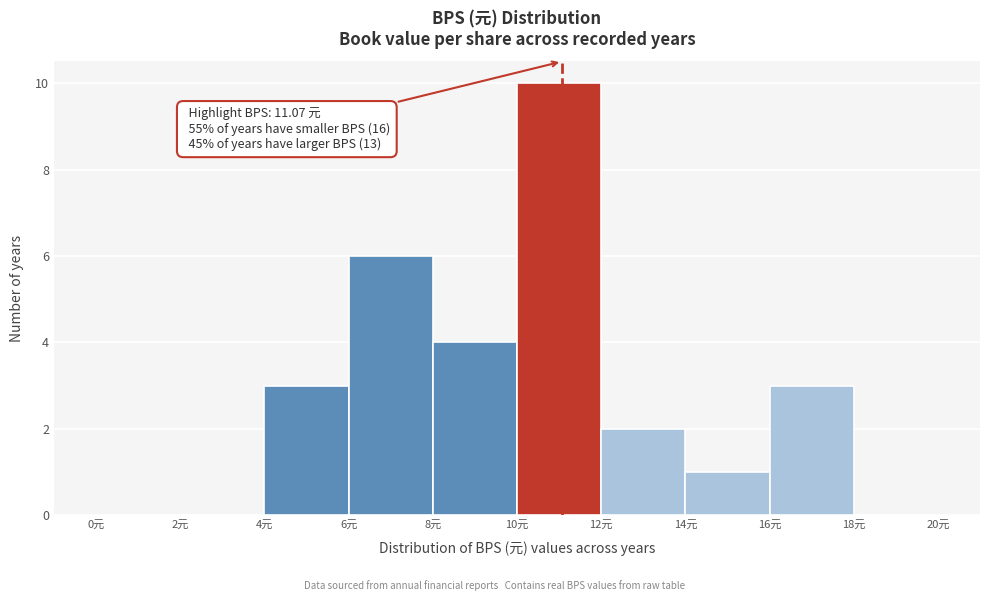

Which range on the x-axis has the tallest bar?

10 to 12